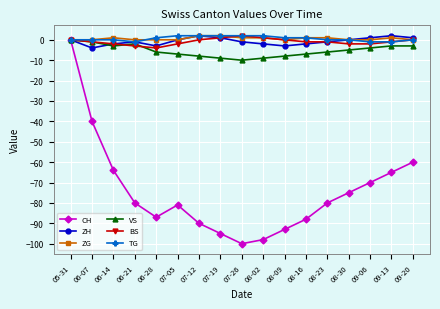

How many data points does each series have?

17